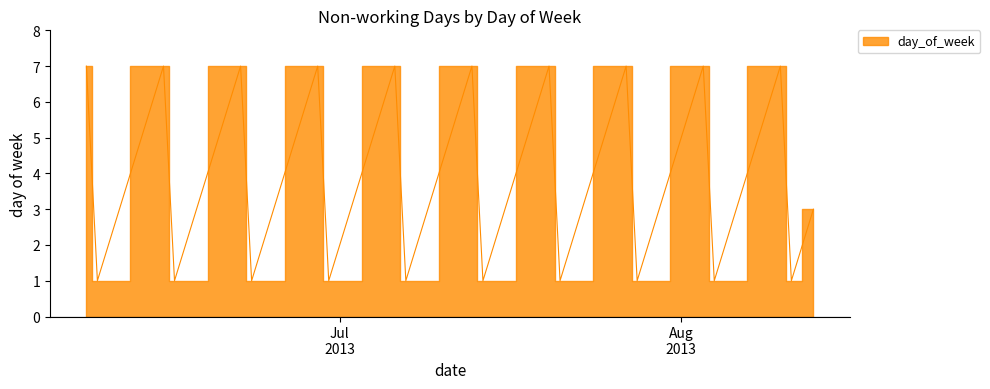

What is the label of the 1st point from the right?

2013-08-13